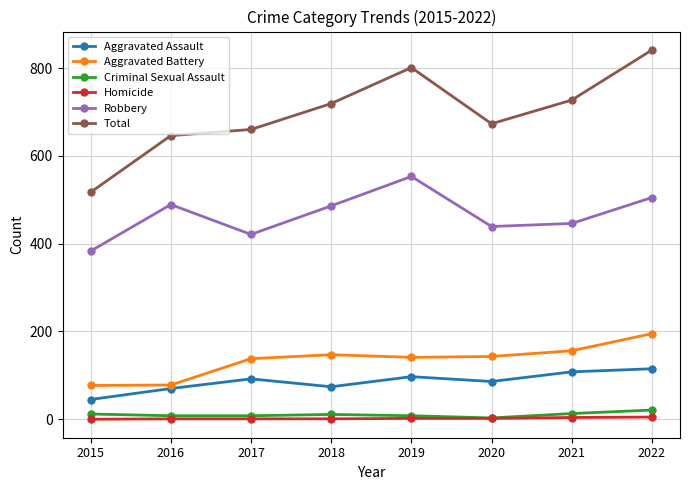

How many lines are shown in the chart?

6